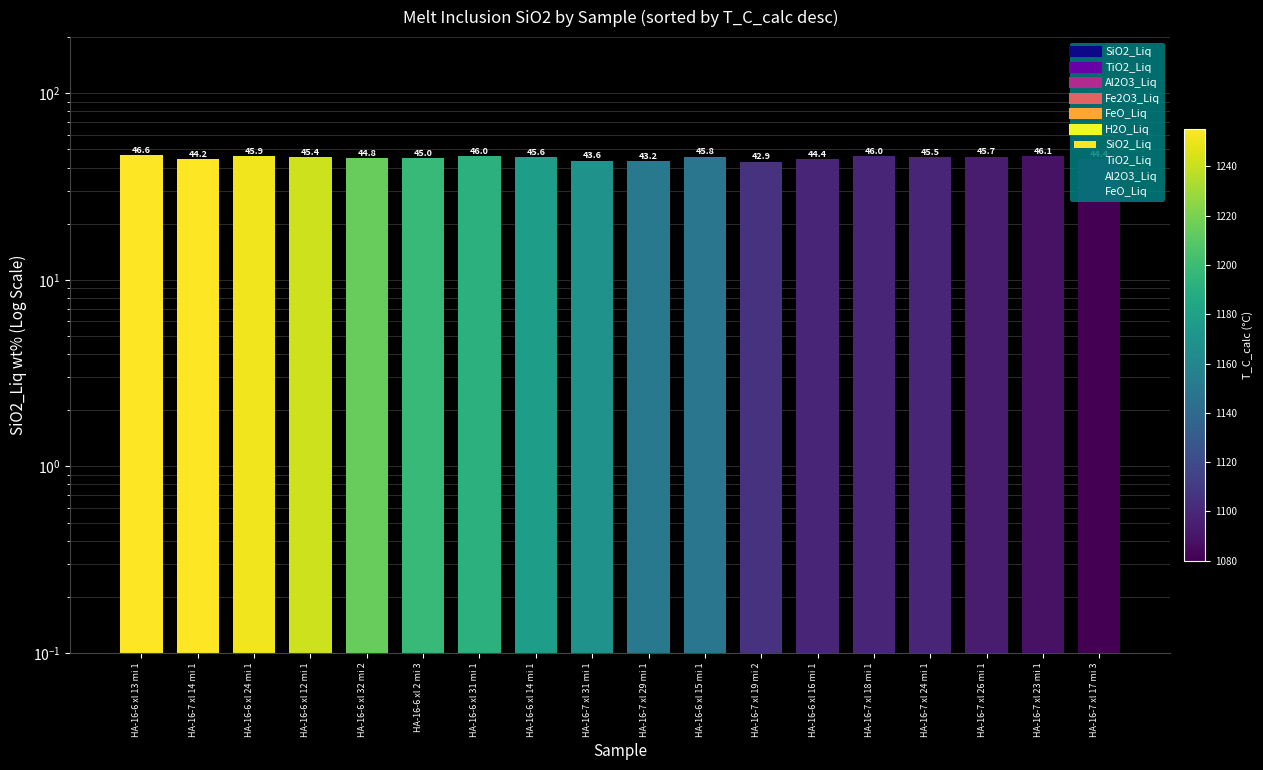

True or false: FeO_Liq has a value of 20.5 at HA-16-7 xl 31 mi 1.

False